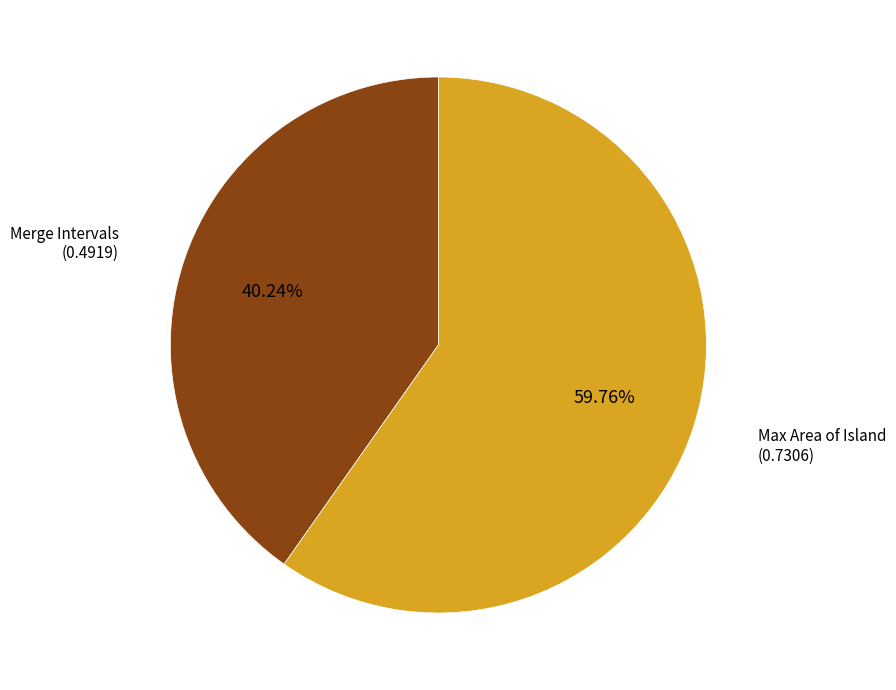

Is there any slice that represents more than half of the pie?

Yes